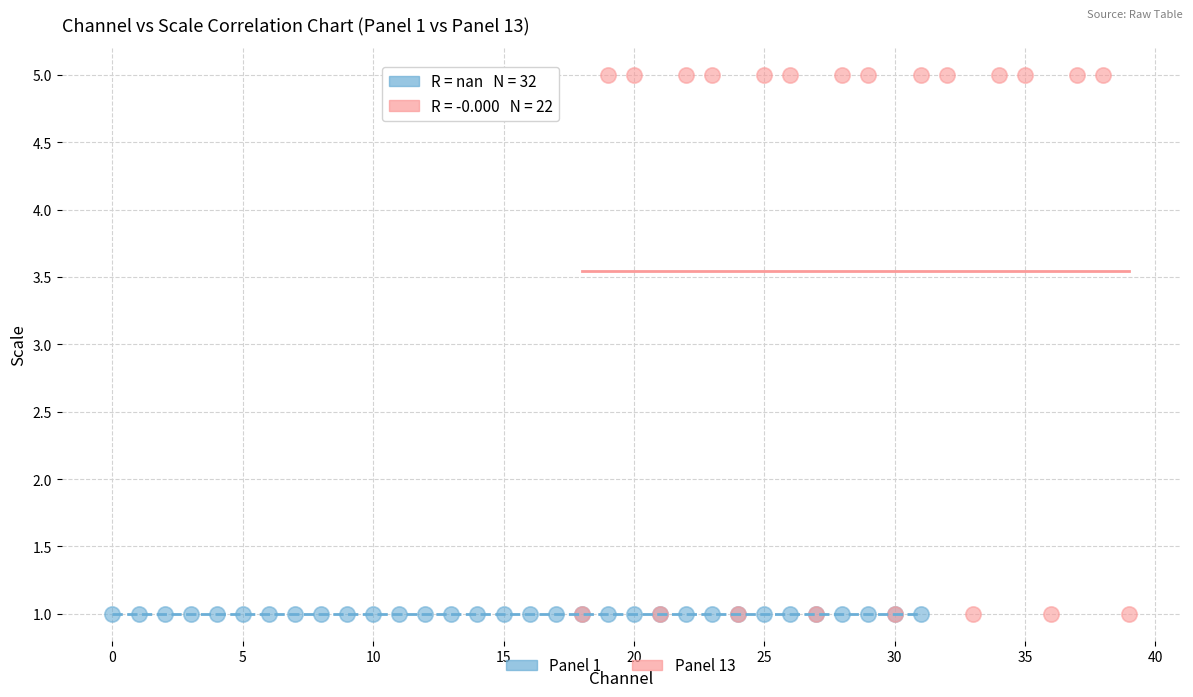

Which series contains the highest Y value?

Panel 13